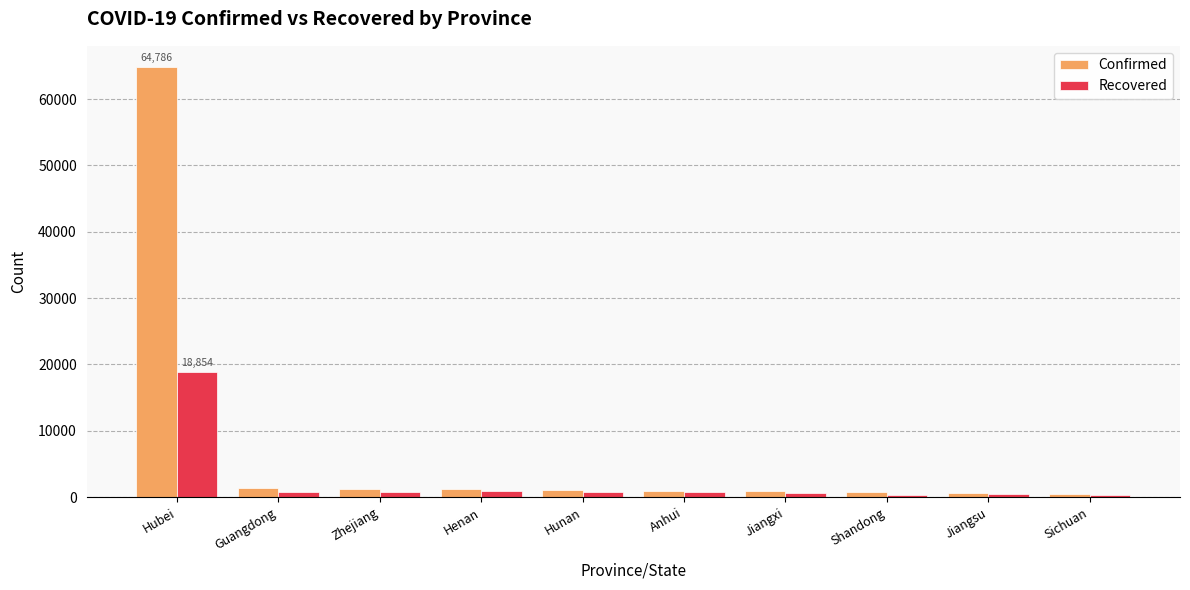

Rank the series by their average value, from highest to lowest.

Confirmed, Recovered